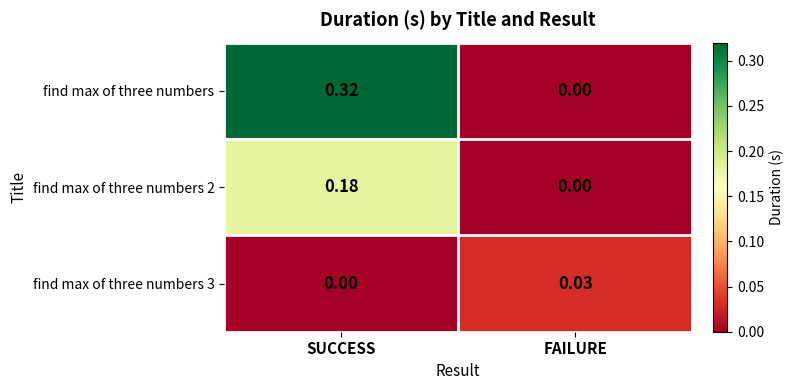

Rank the categories by find max of three numbers 3 value from lowest to highest.

SUCCESS, FAILURE